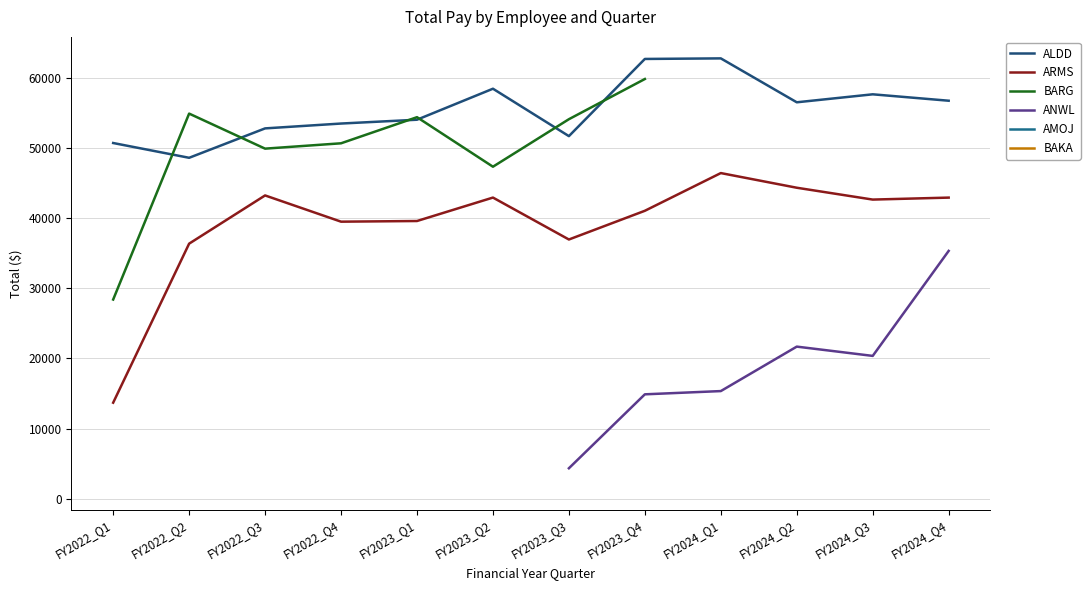

What is the label of the 9th point from the right?

FY2022_Q4